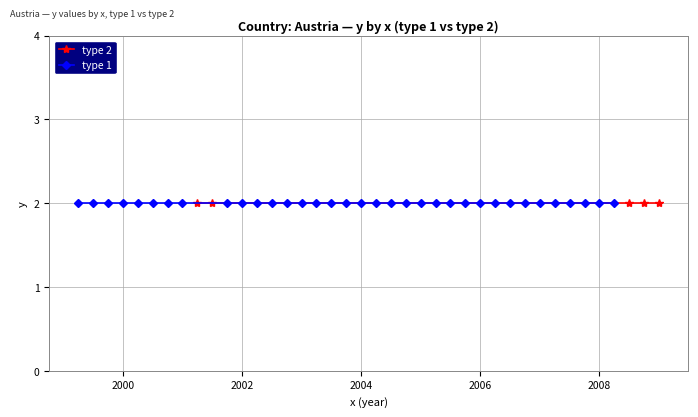

Is the value of x_vals at 5 greater than the value of type at 9?

Yes